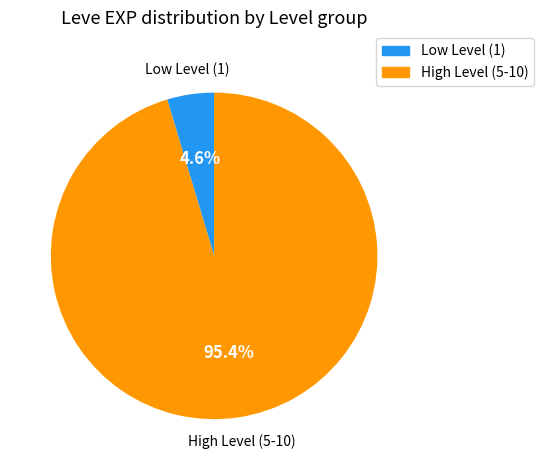

Does any single category account for the majority?

Yes